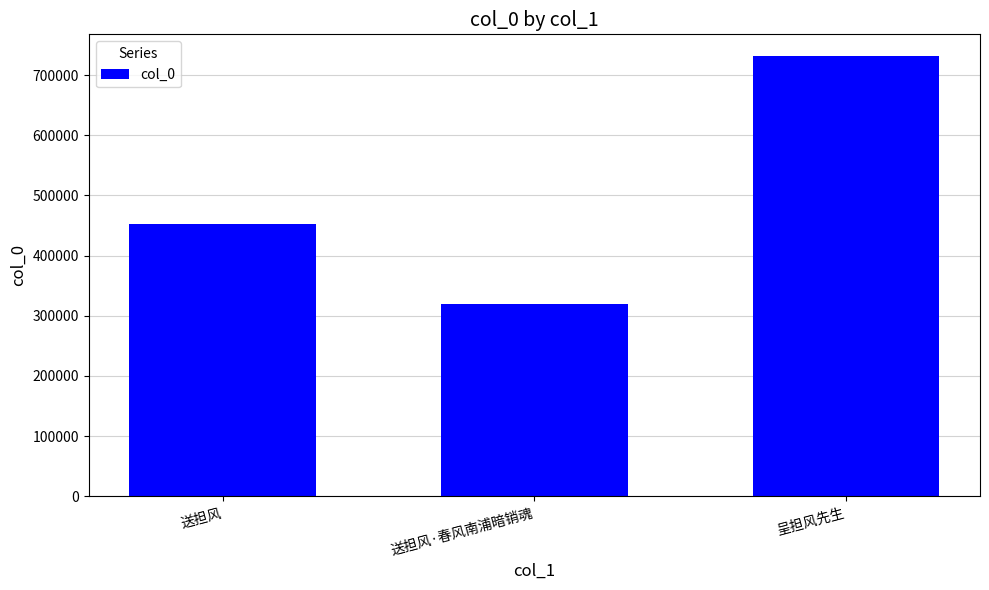

Rank the categories by value from lowest to highest.

送担风·春风南浦暗销魂, 送担风, 呈担风先生